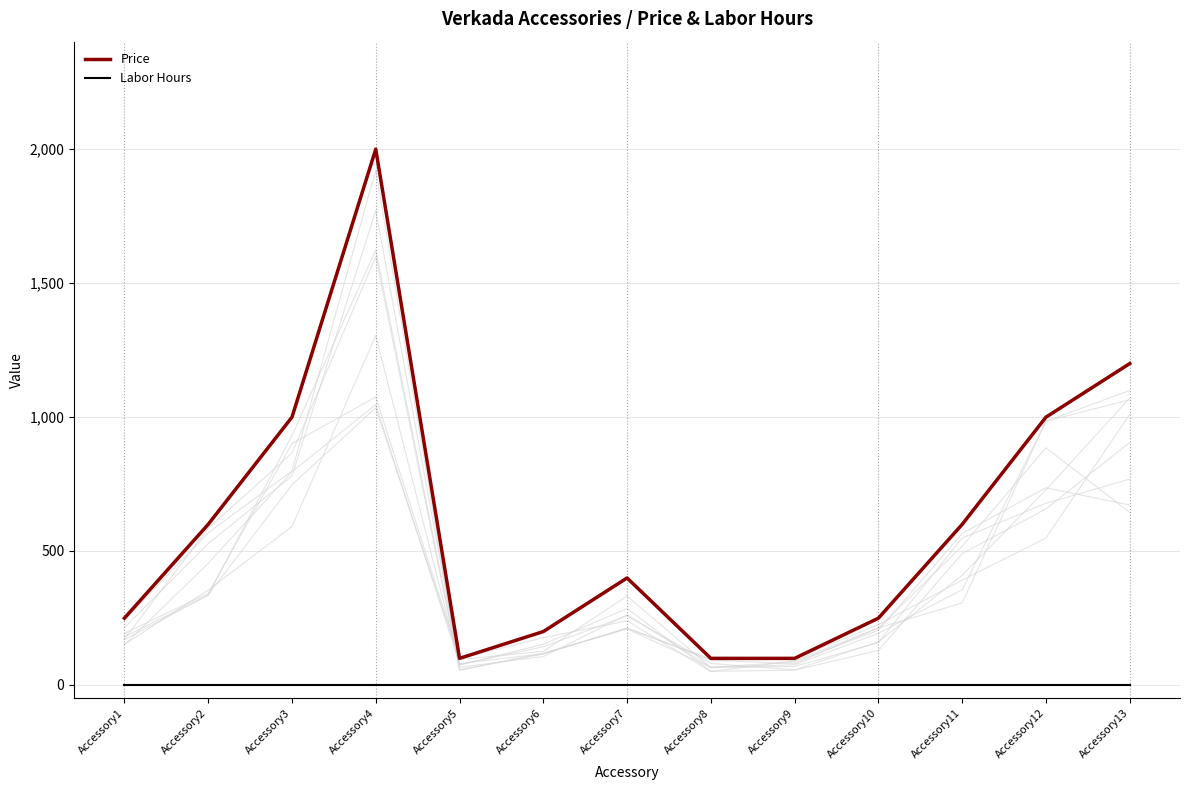

What is the difference between the highest and lowest values at Accessory11?

599